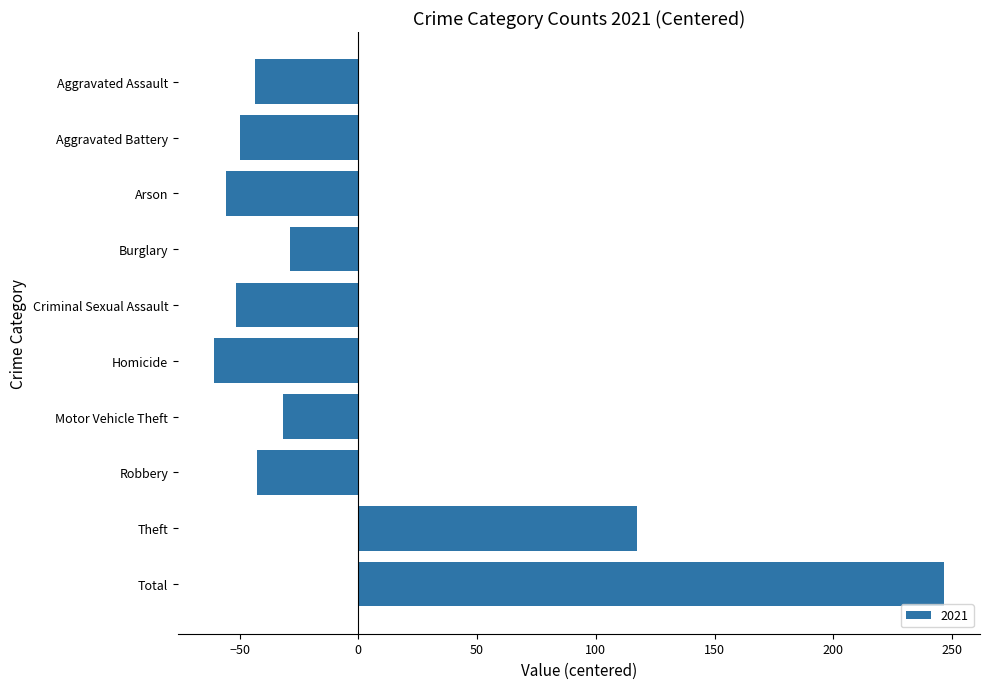

What is the approximate value at Arson?

-55.6